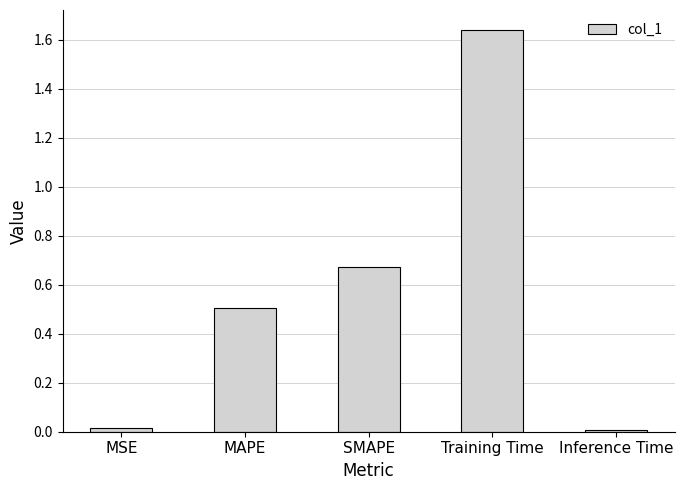

Is it true that the value at MSE is 0.0?

True